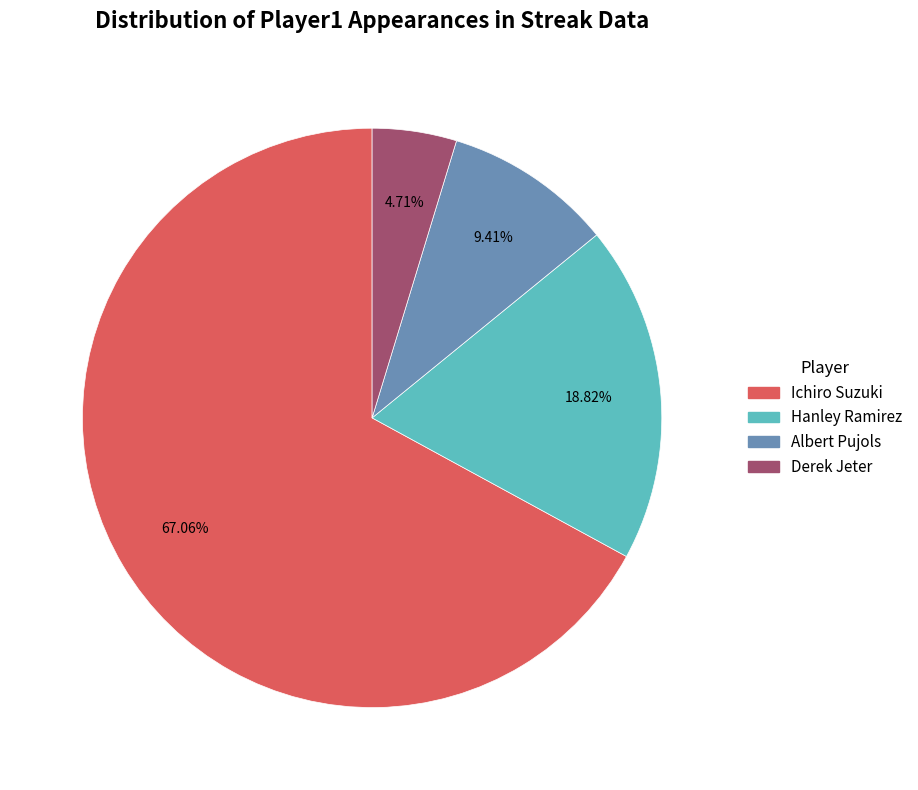

What percentage do Ichiro Suzuki and Hanley Ramirez together represent?

85.9%